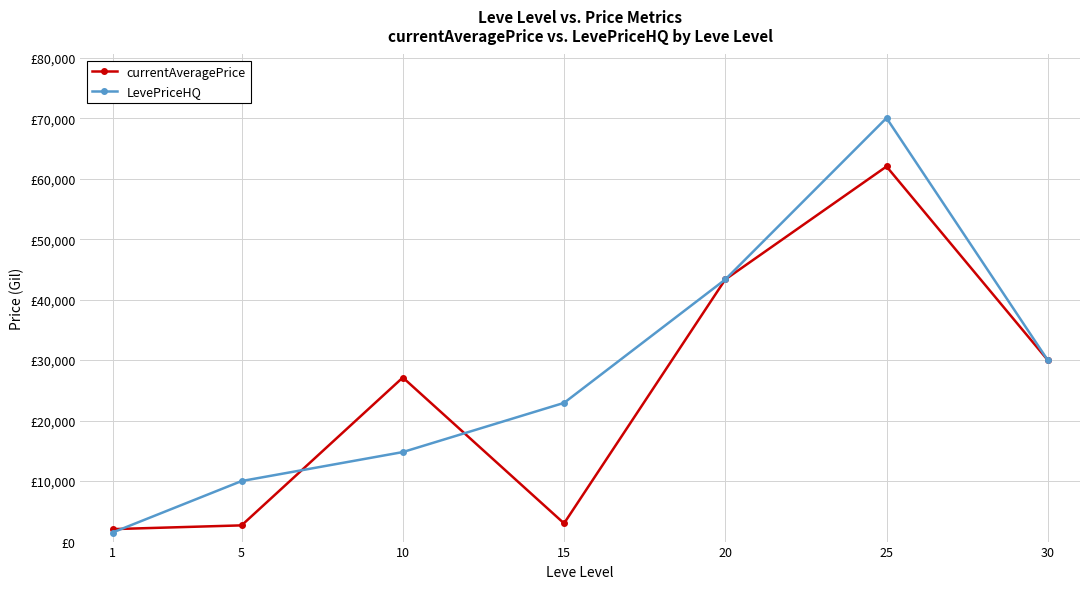

Which series has the largest range (max minus min)?

LevePriceHQ